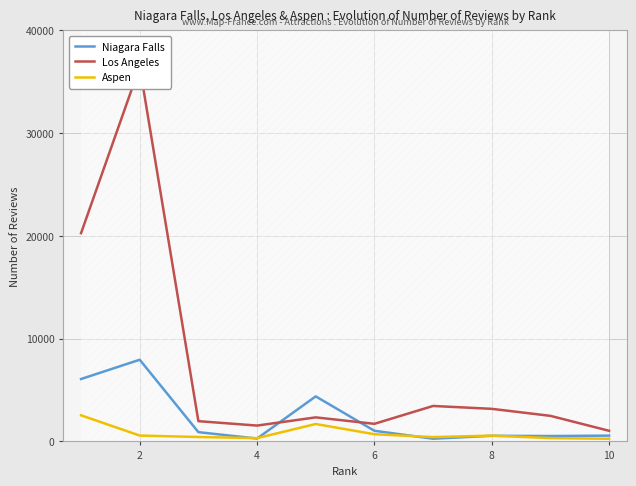

What is the maximum value for Niagara Falls?

7950